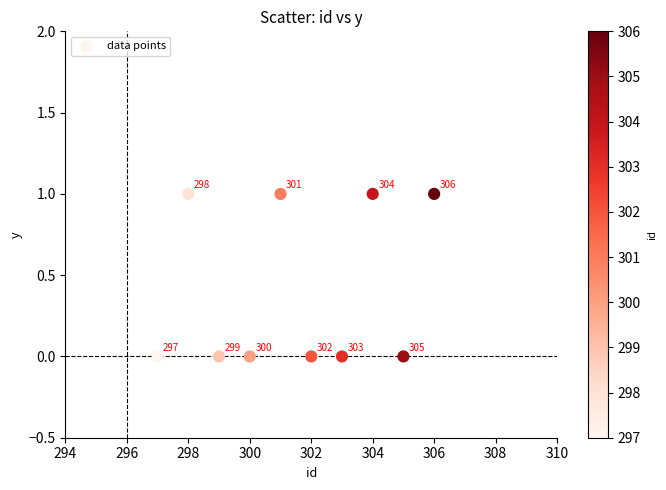

What is the average X value?

302